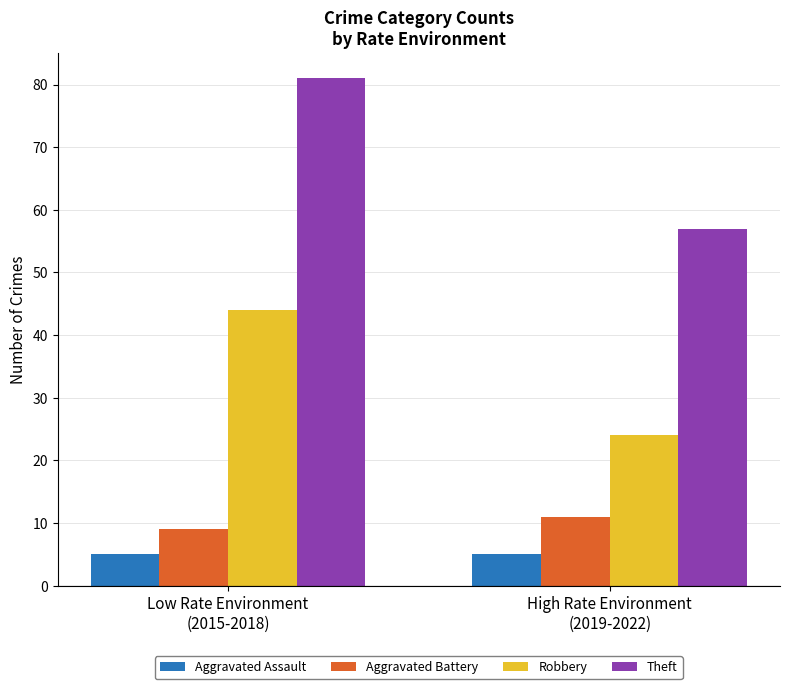

What is the approximate value of Aggravated Battery at High Rate Environment
(2019-2022)?

11